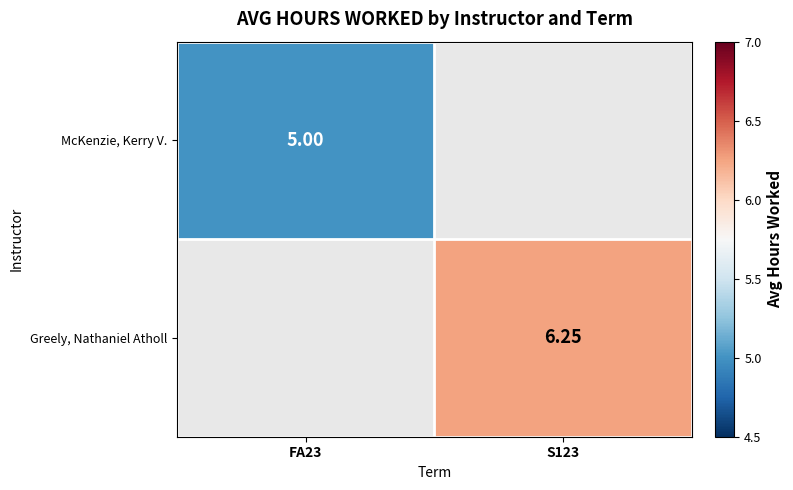

At which label is McKenzie, Kerry V. closest to 5?

FA23